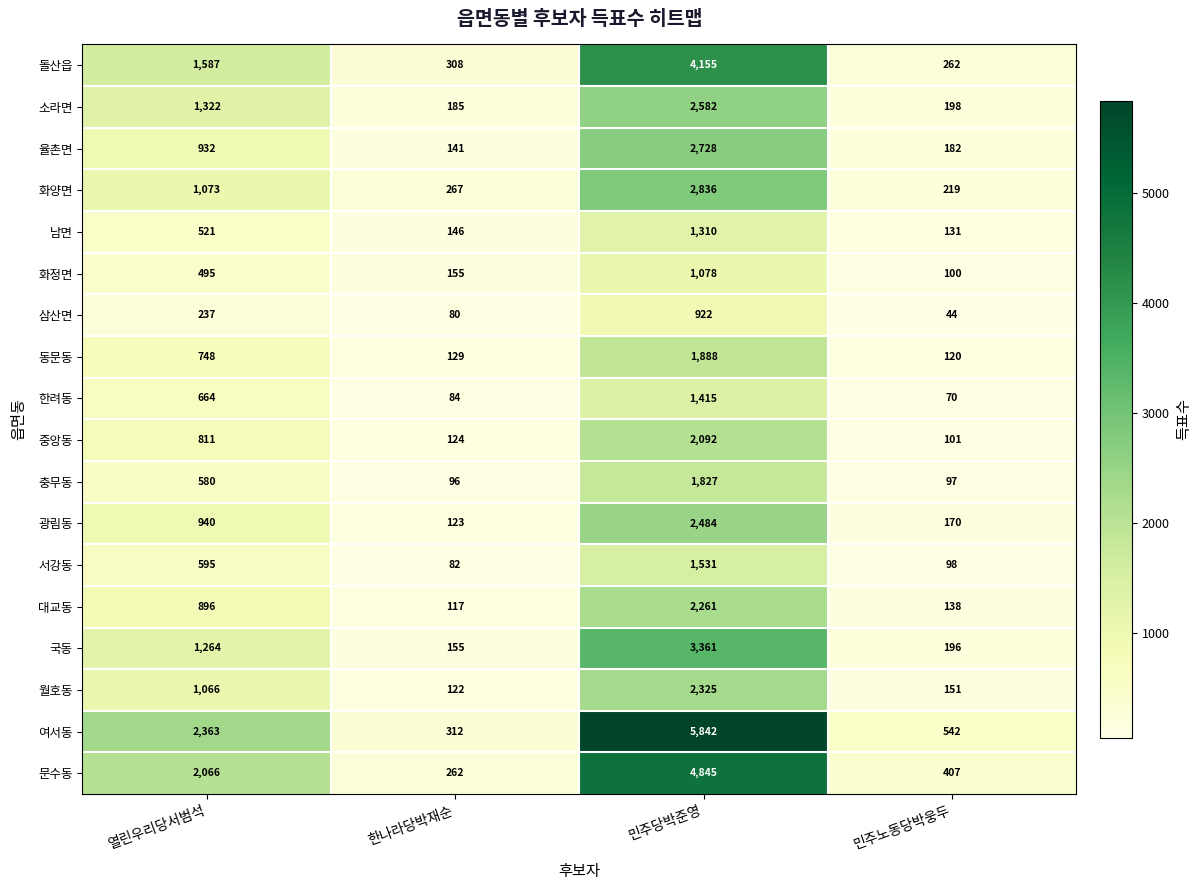

True or false: 여서동 has a value of 249 at 민주노동당박웅두.

False